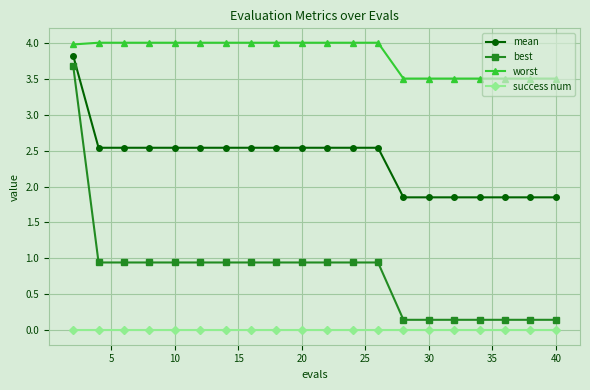

True or false: worst and best intersect in this chart.

False